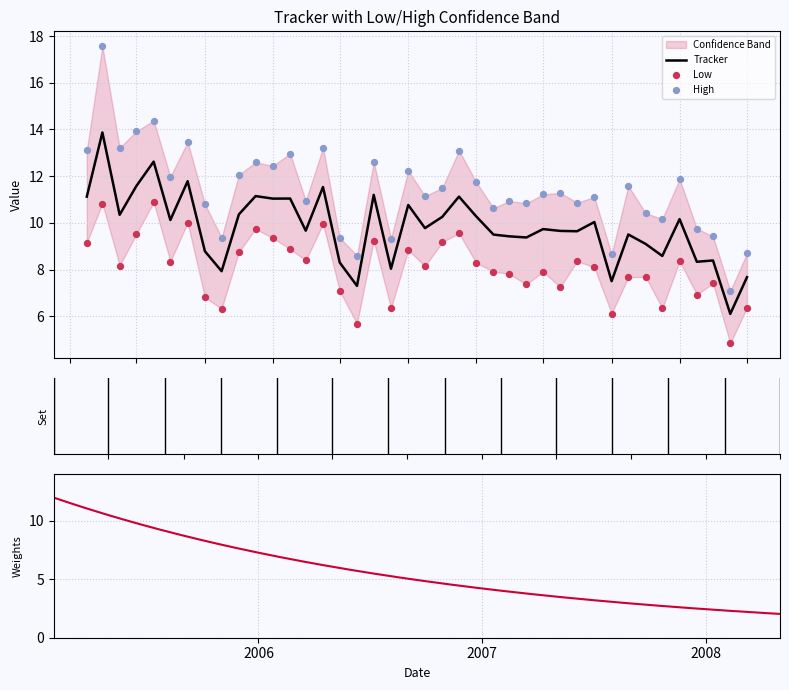

Which series reaches the maximum Y coordinate?

High